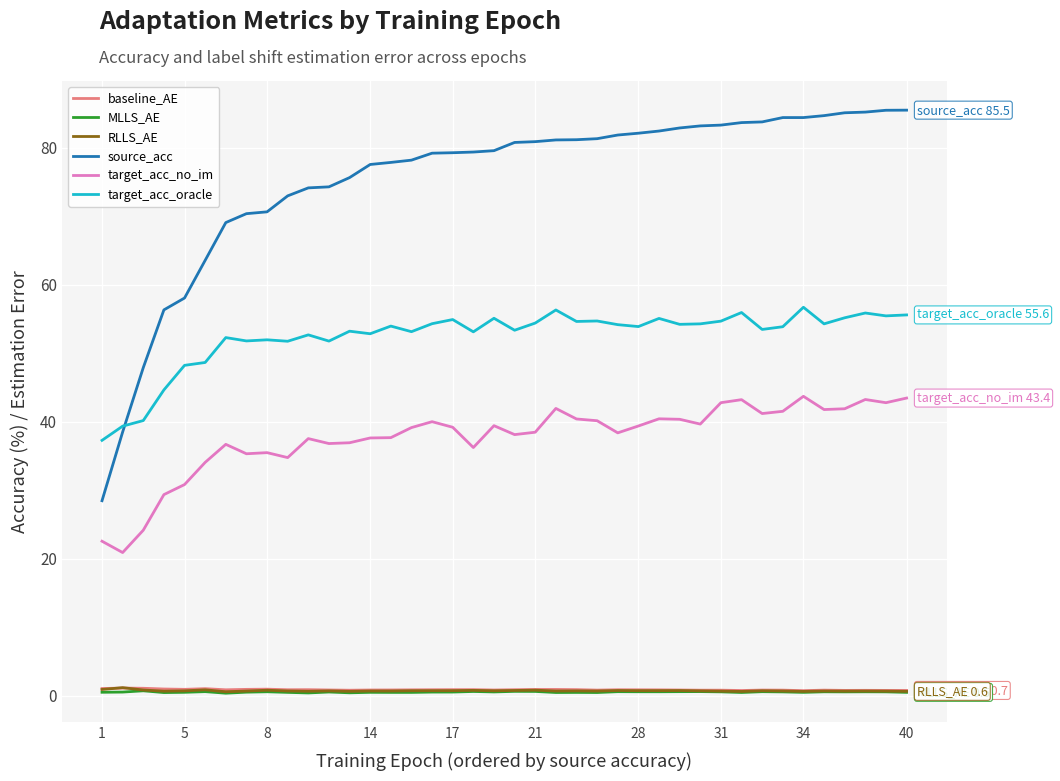

Which series has the widest spread of values?

source_acc